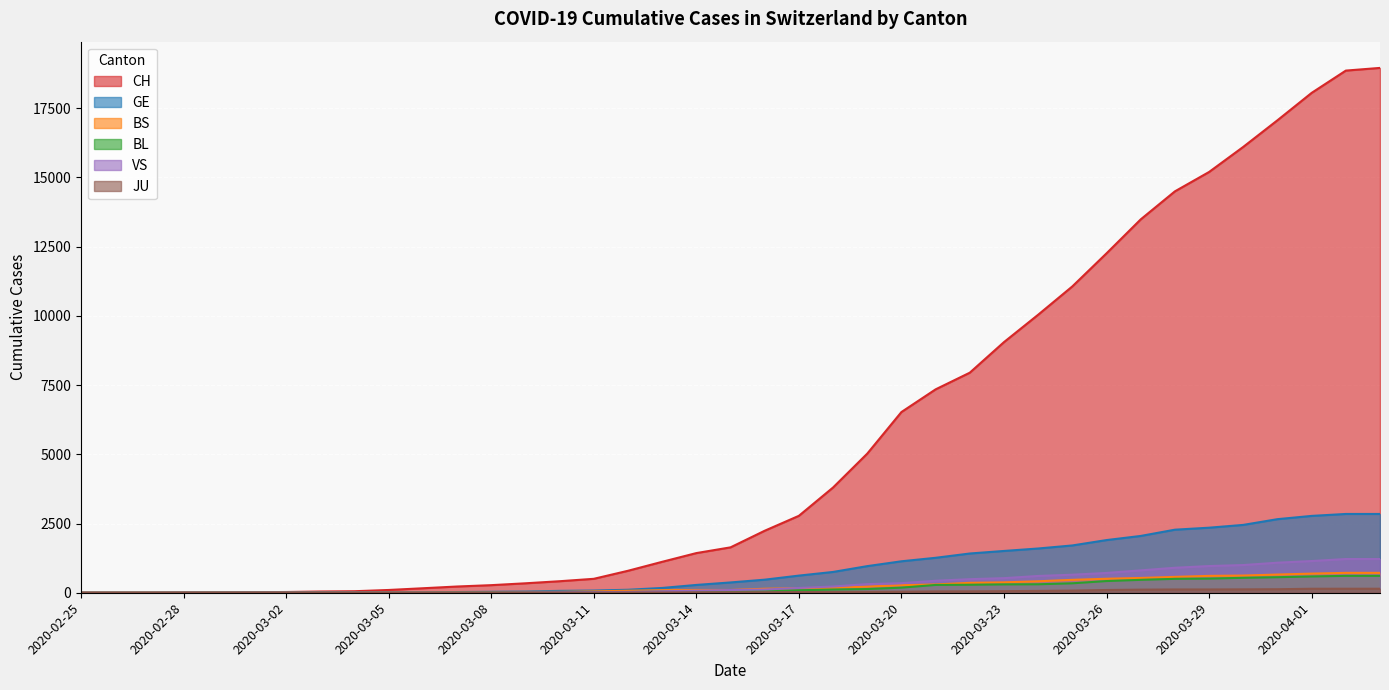

What is the difference between the highest and lowest values at 2020-03-18?

3775